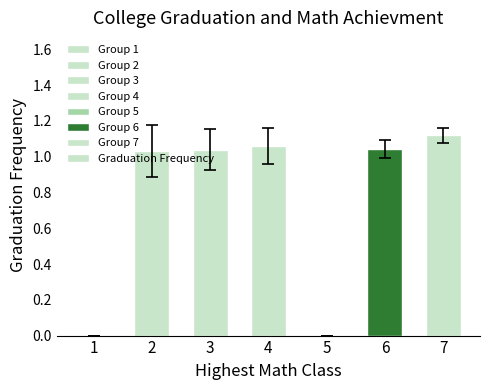

What is the change in value from 2 to 7?

+0.1